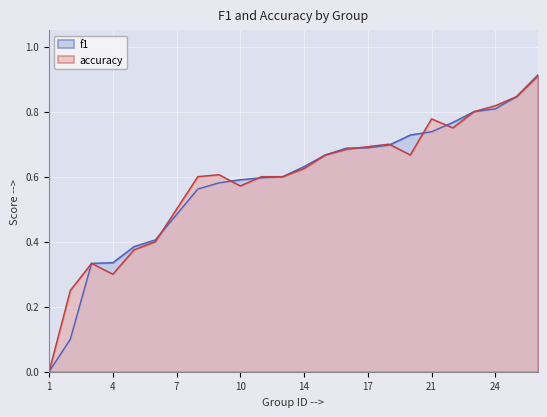

What is the difference between the maximum and minimum values in the accuracy series?

0.9